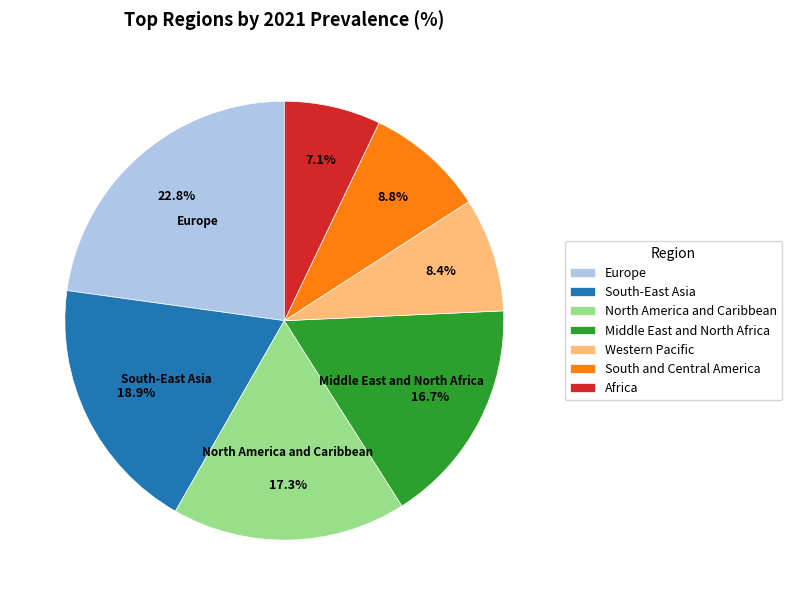

To the nearest percent, what portion does South-East Asia represent?

19%